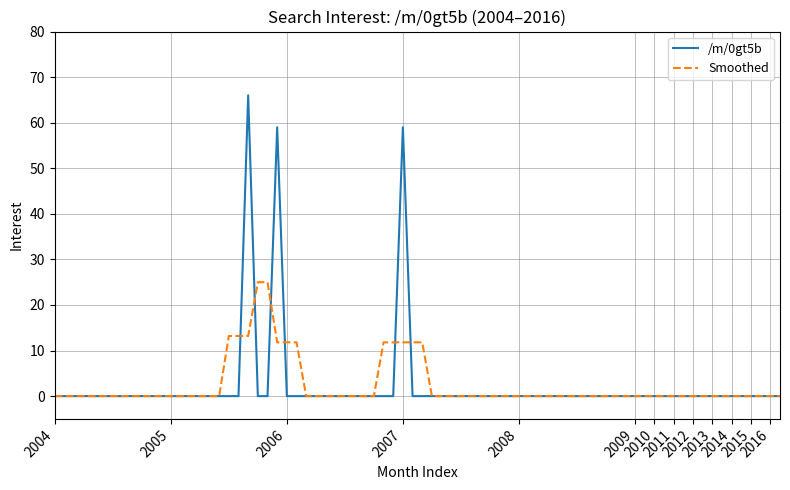

What is the greatest value displayed?

66.0